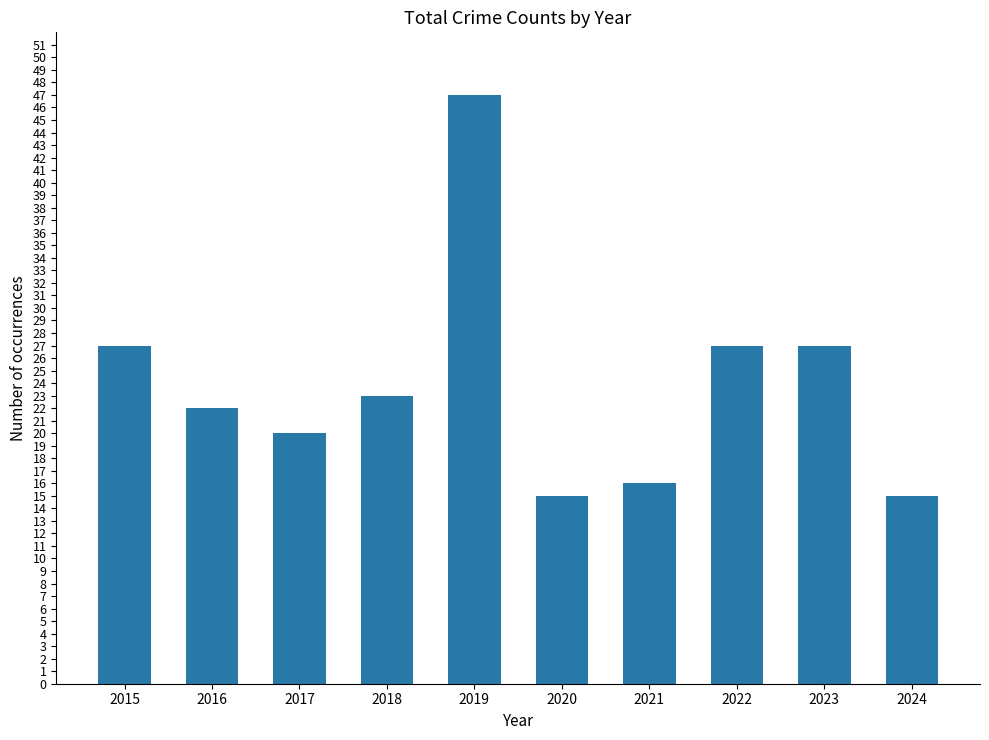

Does the chart contain any negative values?

No